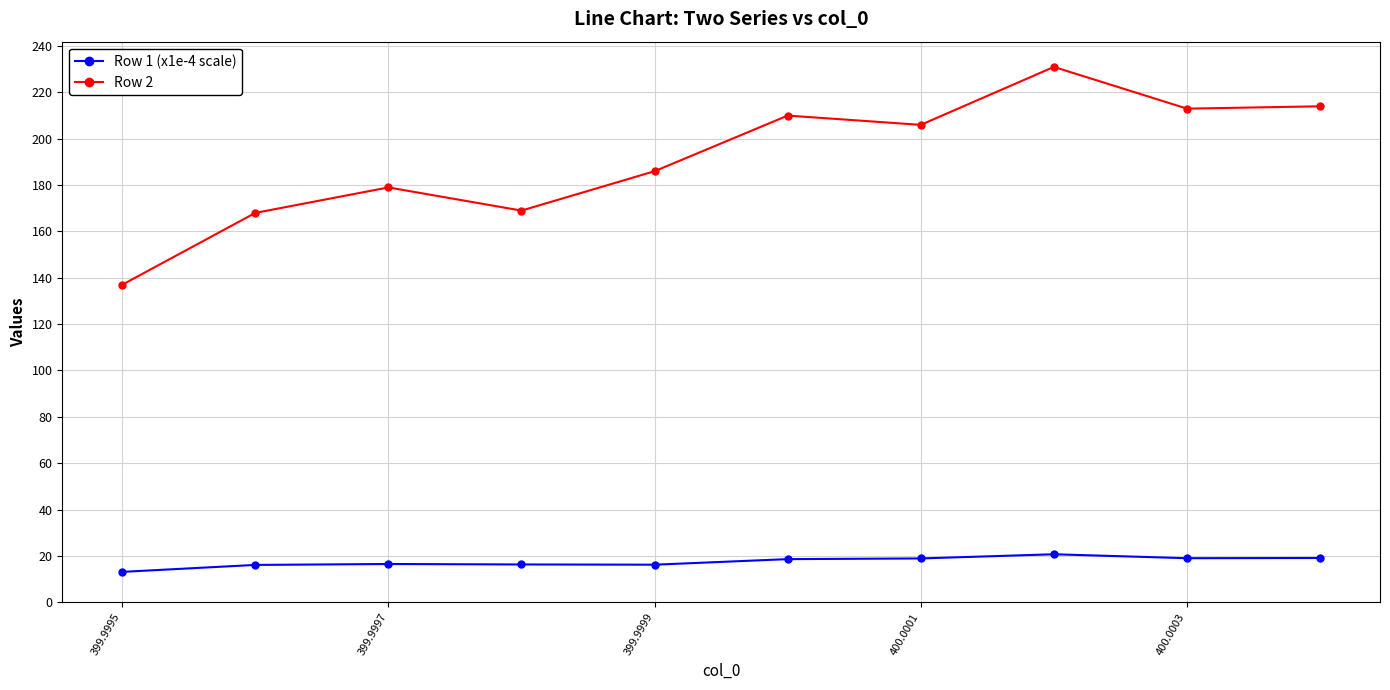

What is the sum of all Row 1 (x1e-4 scale) values?

174.5